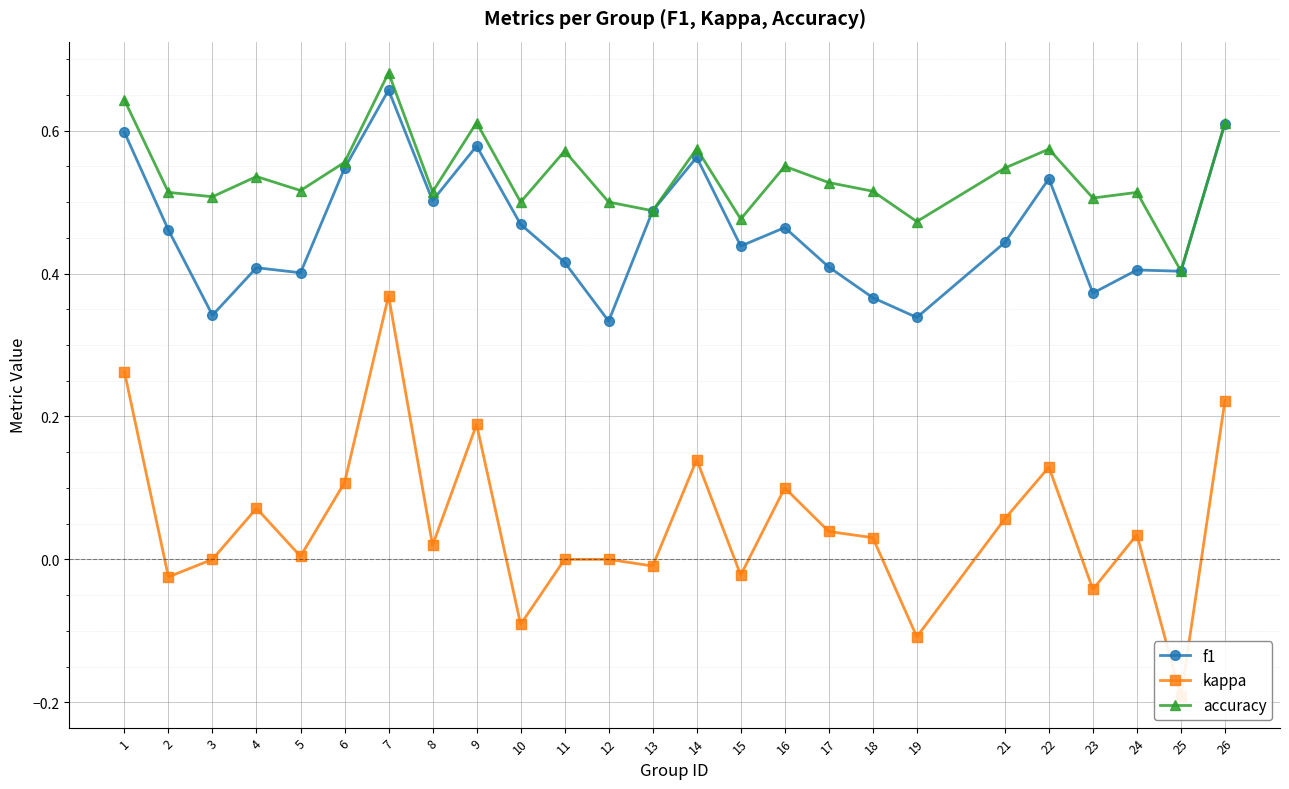

At how many categories does at least one series exceed 0?

25